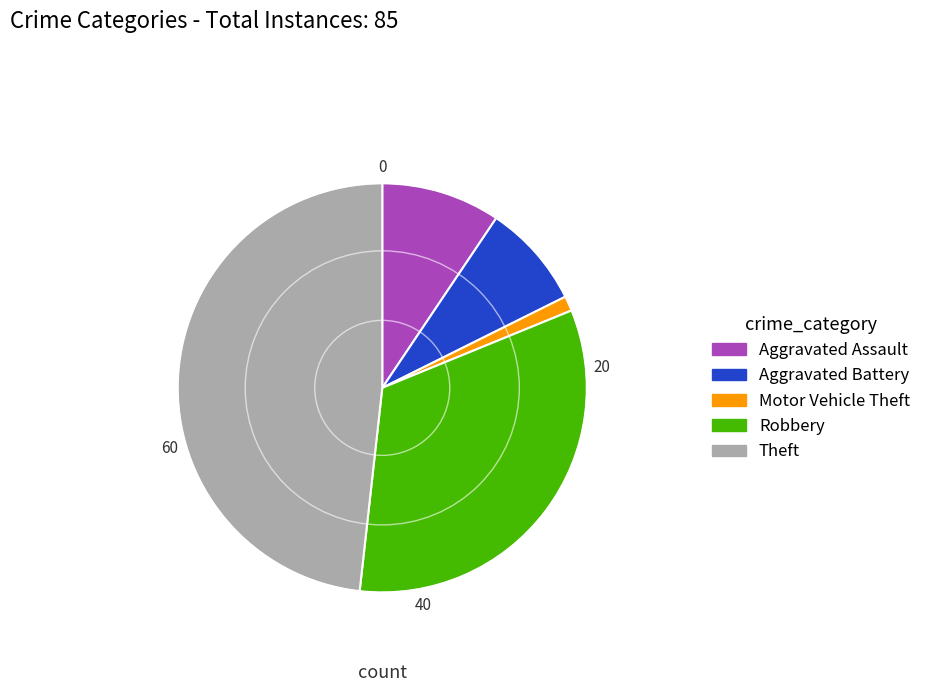

What is the smallest slice in the pie chart?

Motor Vehicle Theft